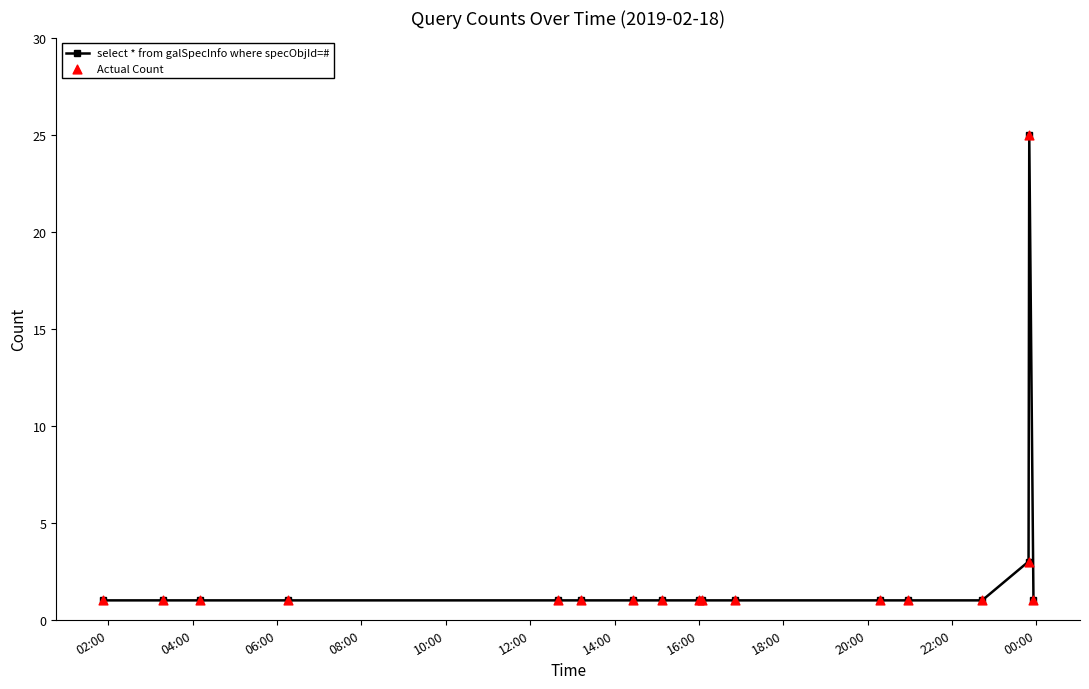

True or false: the data has more than 0 interior local peaks.

True